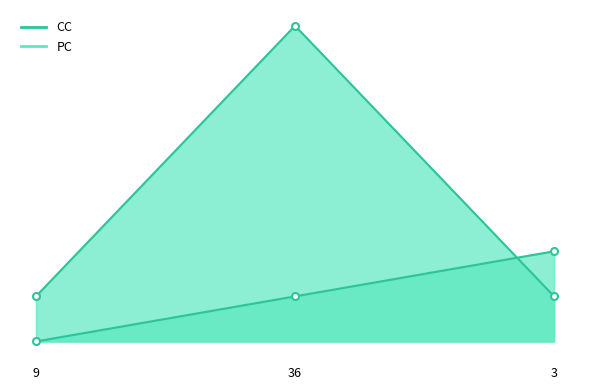

What position from the right is 3?

1